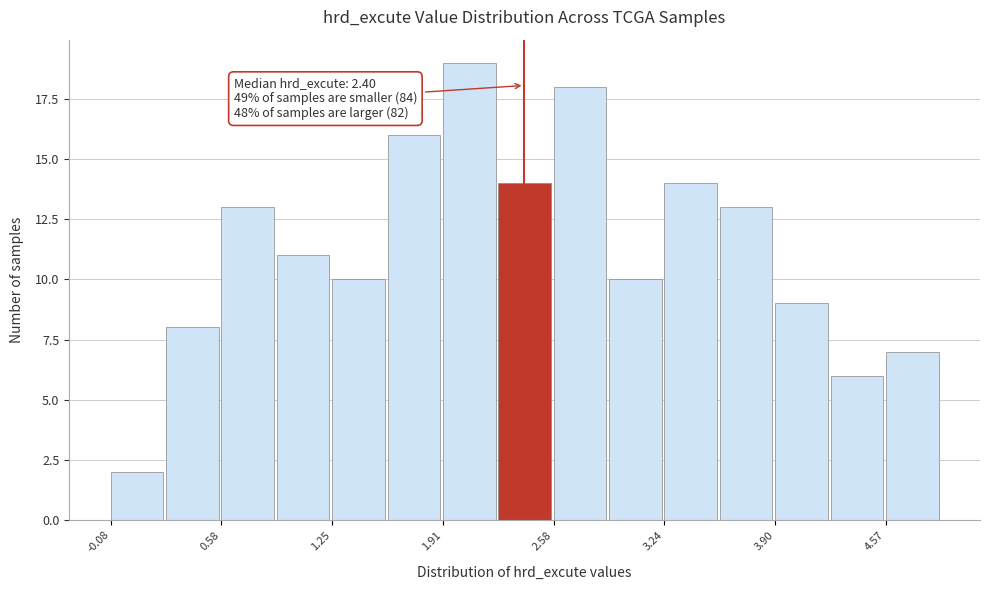

Around what value on the x-axis is the tallest bar? Give the approximate position of its centre, as read against the axis.

2.1